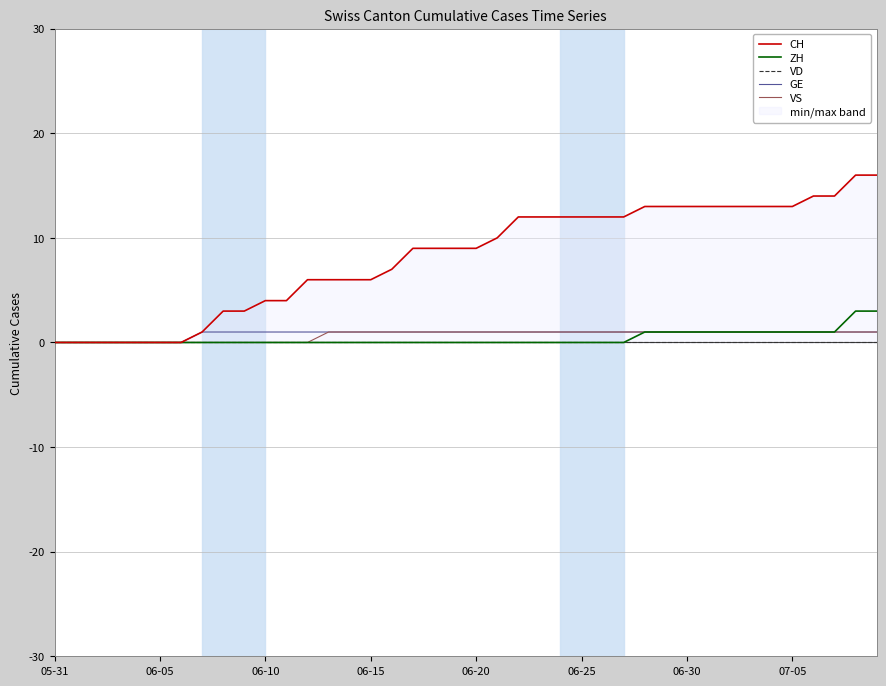

Which series has the largest range (max minus min)?

CH